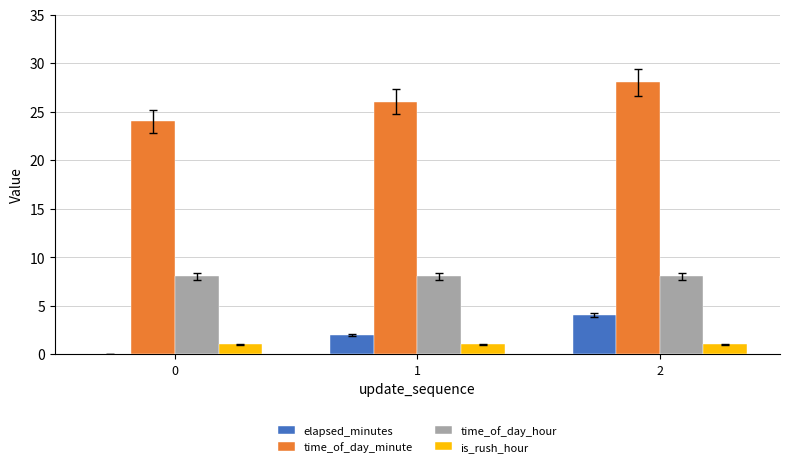

What are all the series names shown in the legend?

elapsed_minutes, time_of_day_minute, time_of_day_hour, is_rush_hour